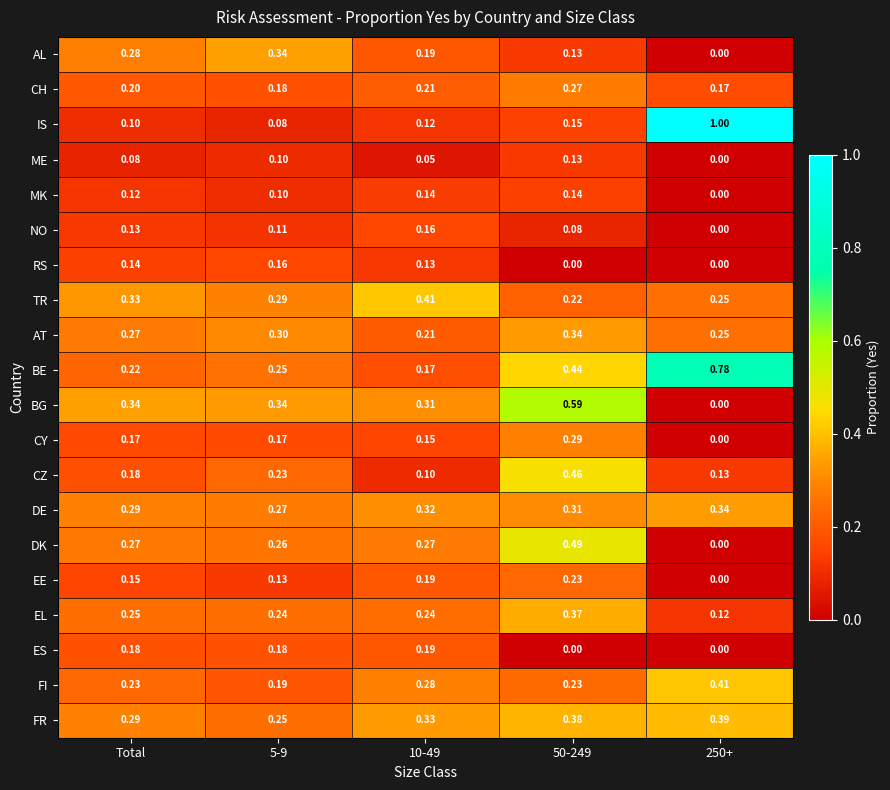

Which series has the widest spread of values?

IS